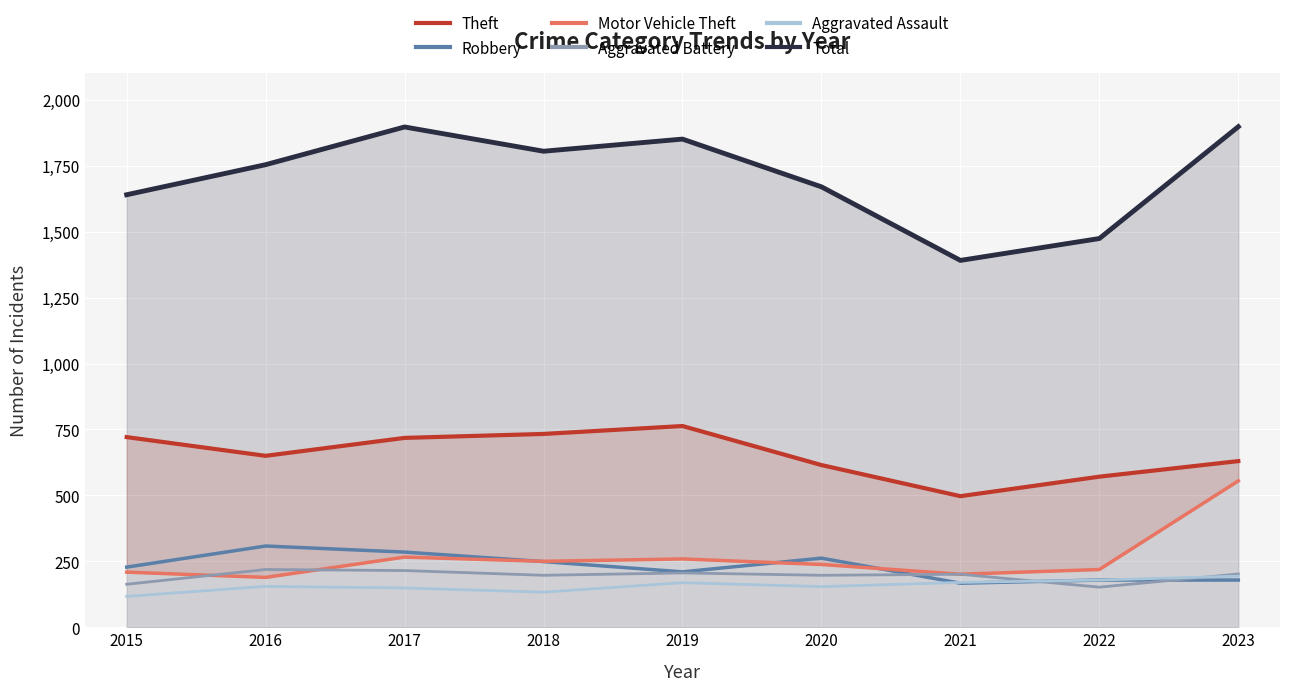

List the labels in order of Motor Vehicle Theft value, largest first.

2023, 2017, 2019, 2018, 2020, 2022, 2015, 2021, 2016